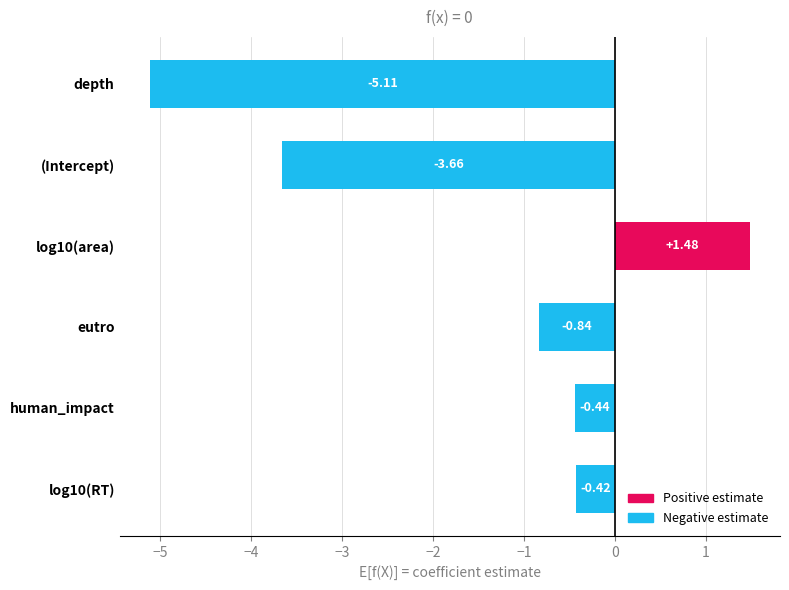

Are the bars horizontal?

Yes